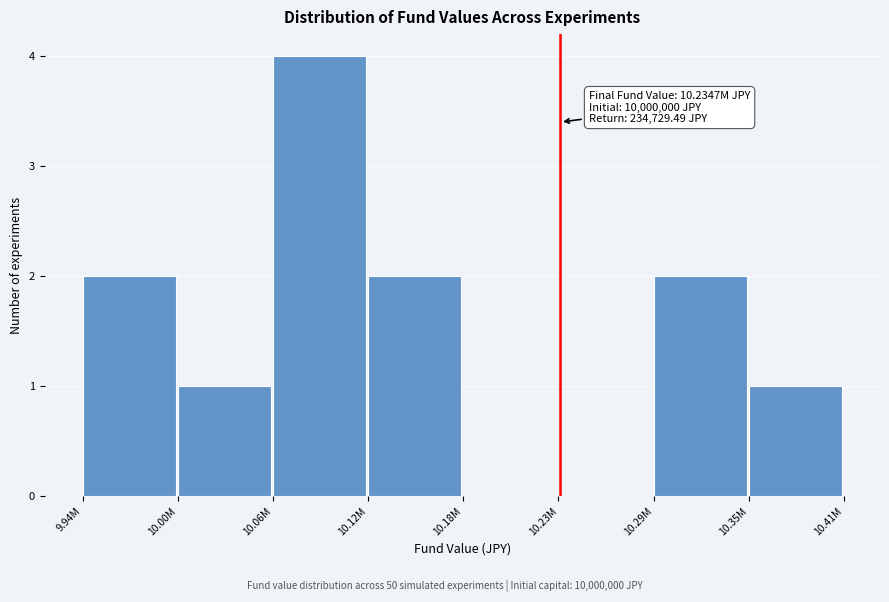

Reading left to right, list all the values displayed in this chart.

9.94M=2	10.00M=1	10.06M=4	10.12M=2	10.18M=0	10.23M=0	10.29M=2	10.35M=1